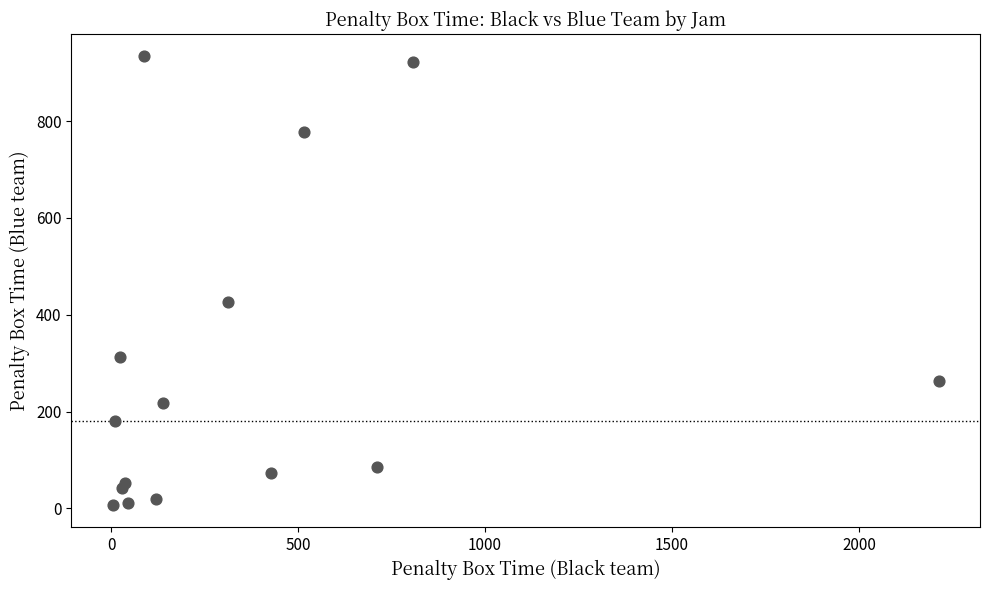

What is the range of Y values (max minus min)?

927